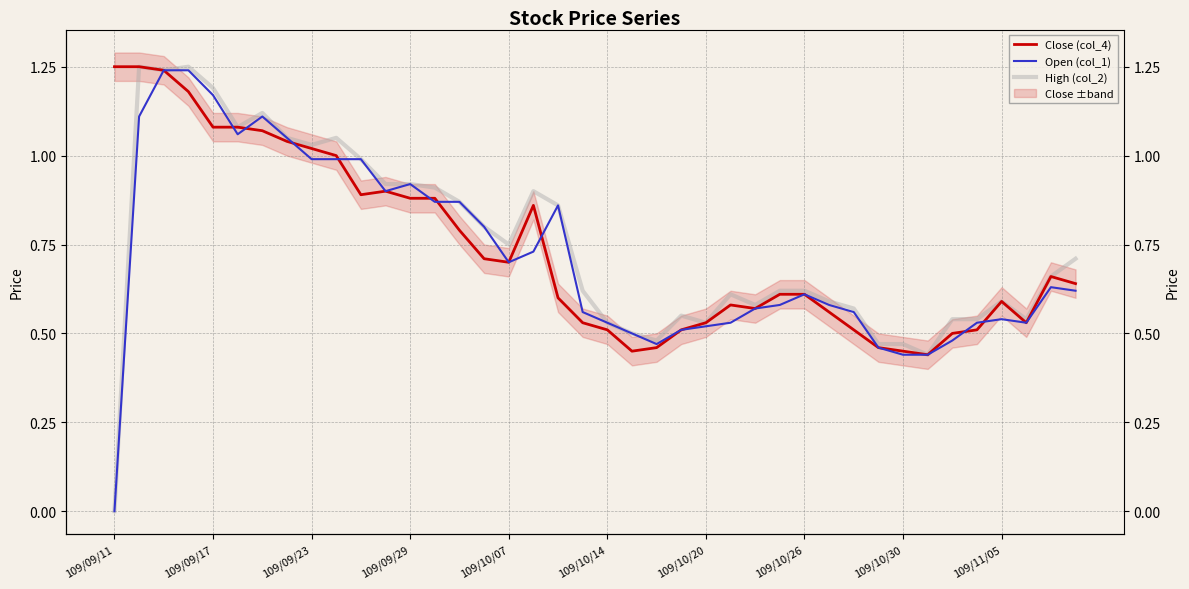

True or false: Close (col_4) and High (col_2) intersect in this chart.

False